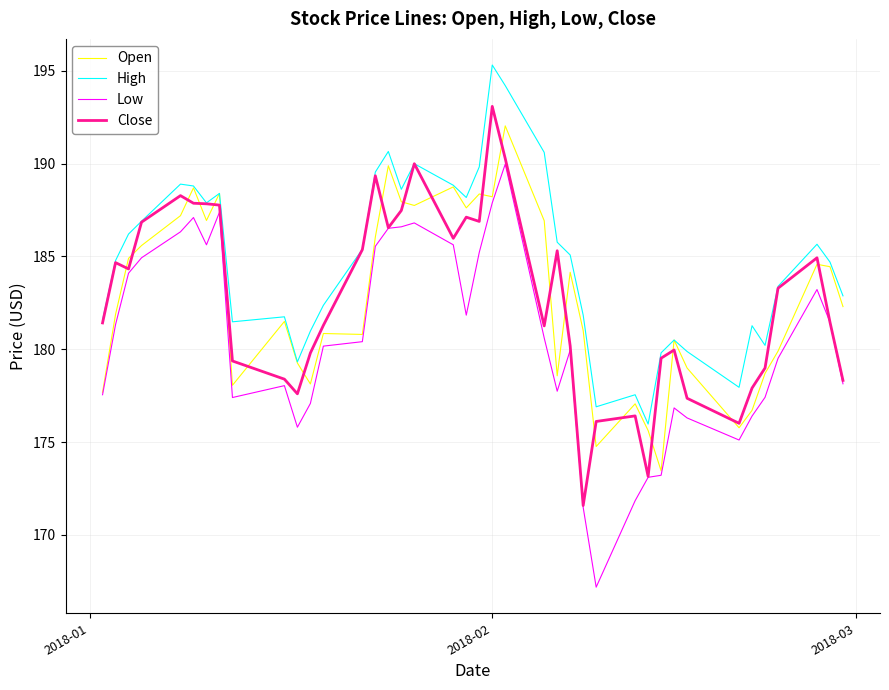

What is the lowest value of the High series?

176.0